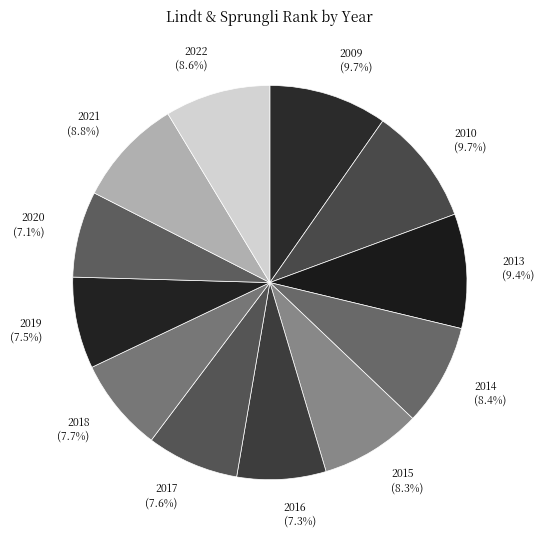

Between 2009 and 2014, which is larger?

2009